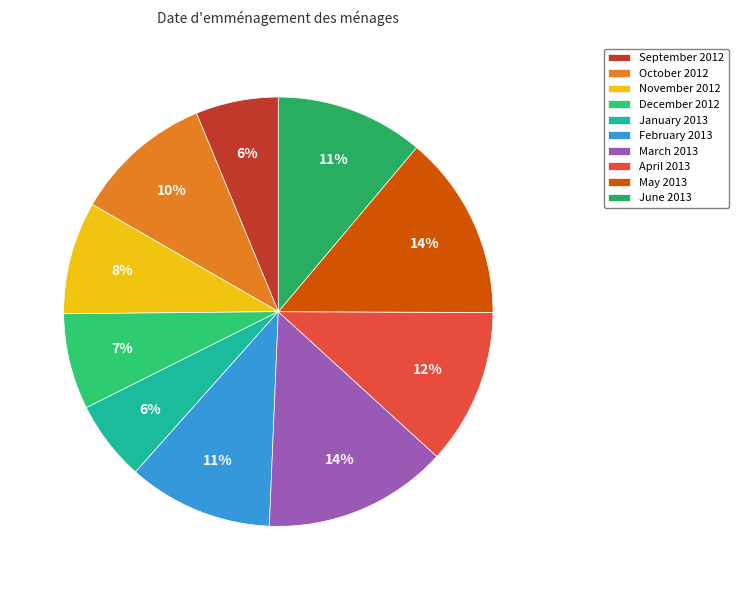

Is there a majority slice in this chart?

No